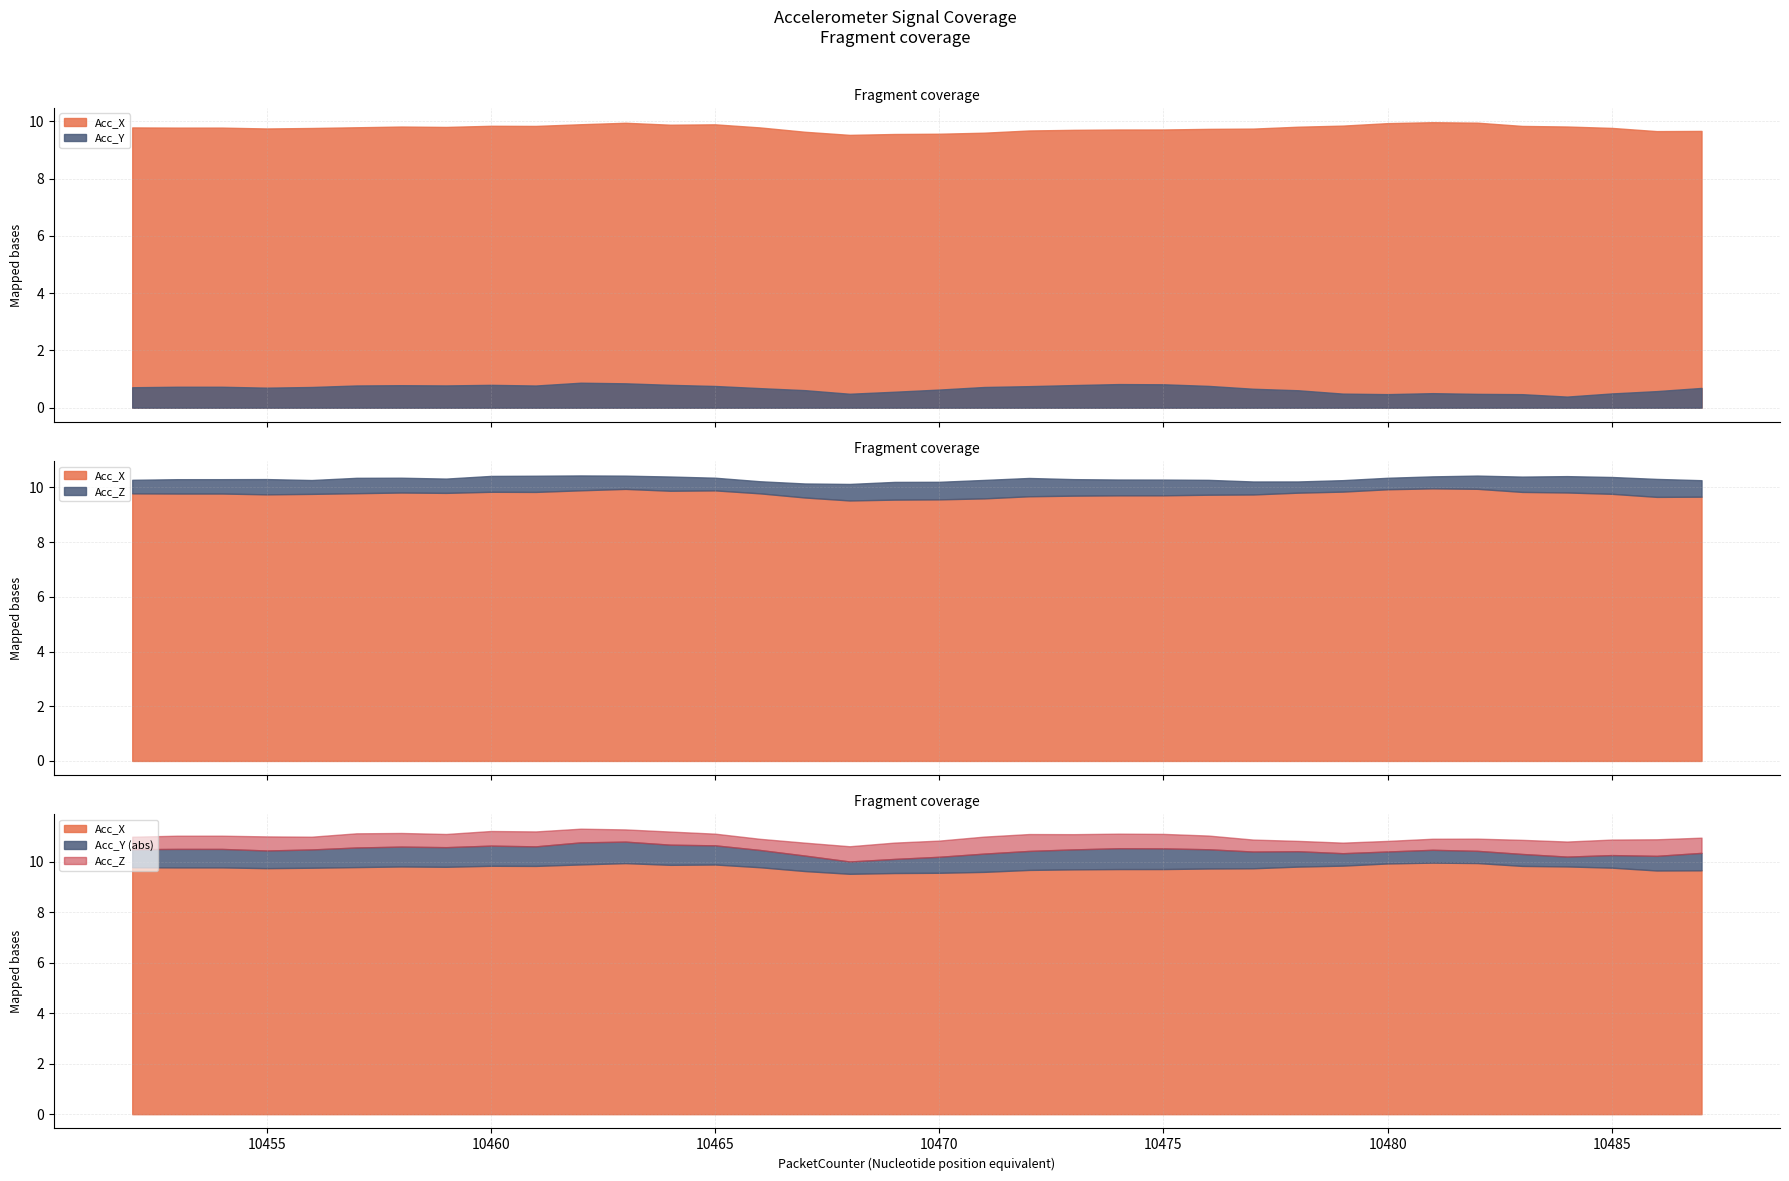

What are all the series names shown in the legend?

Acc_Z, Acc_Y, Acc_X